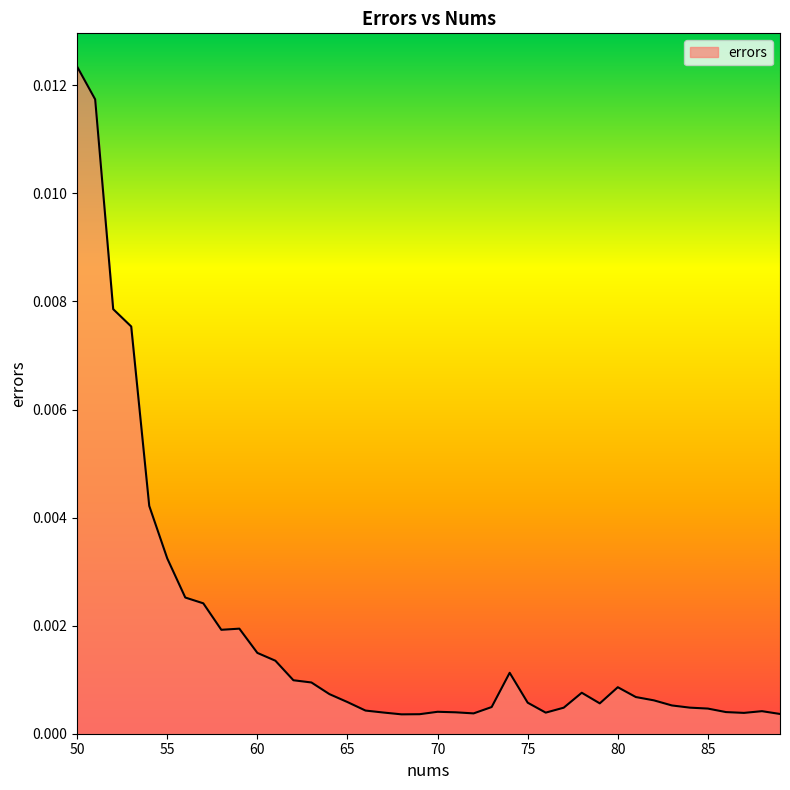

Does the chart have visible grid lines?

No